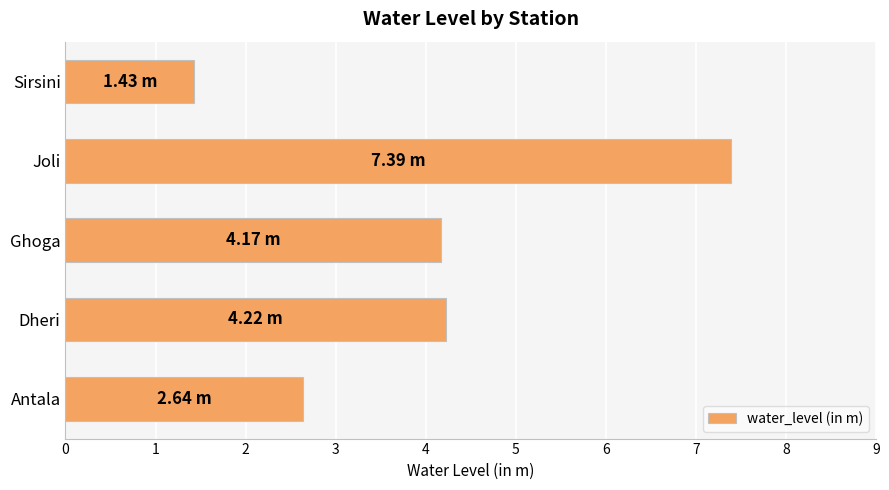

At which category does the chart reach its minimum across all series?

Sirsini